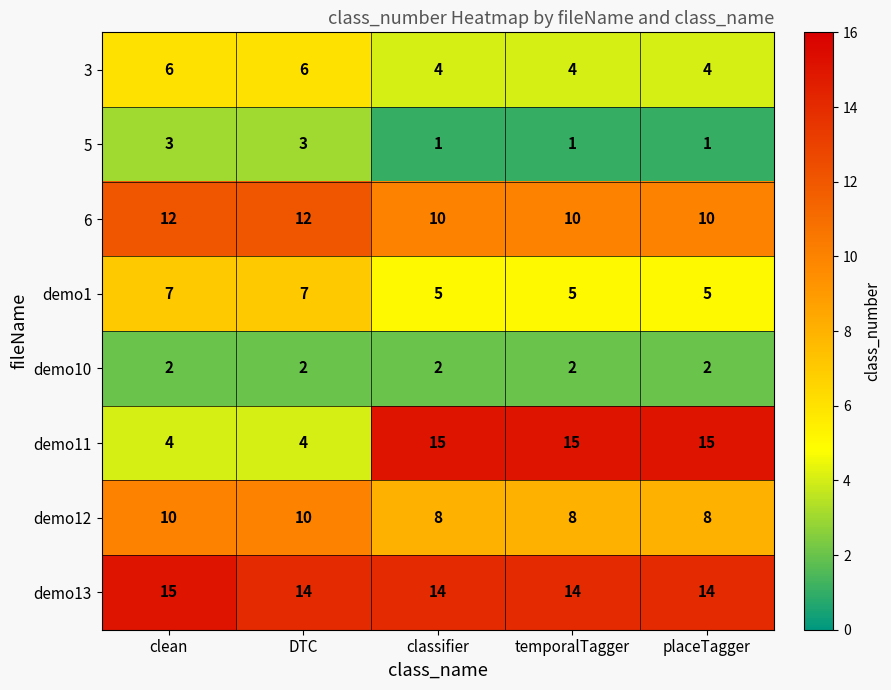

Is it true that demo1 equals 5 at temporalTagger?

True